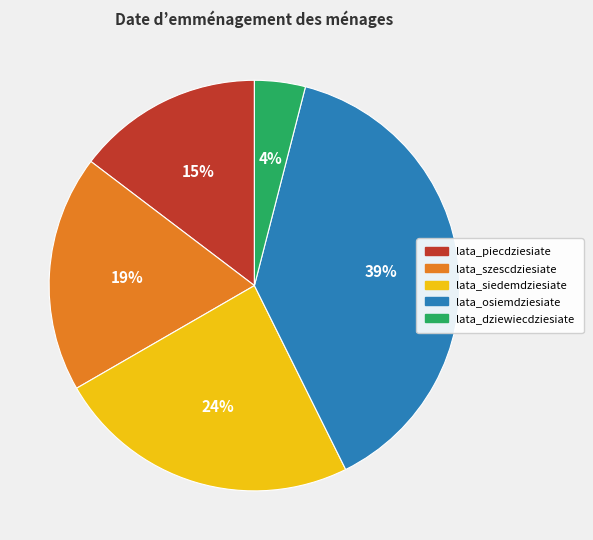

Which slice is the smallest?

lata_dziewiecdziesiate